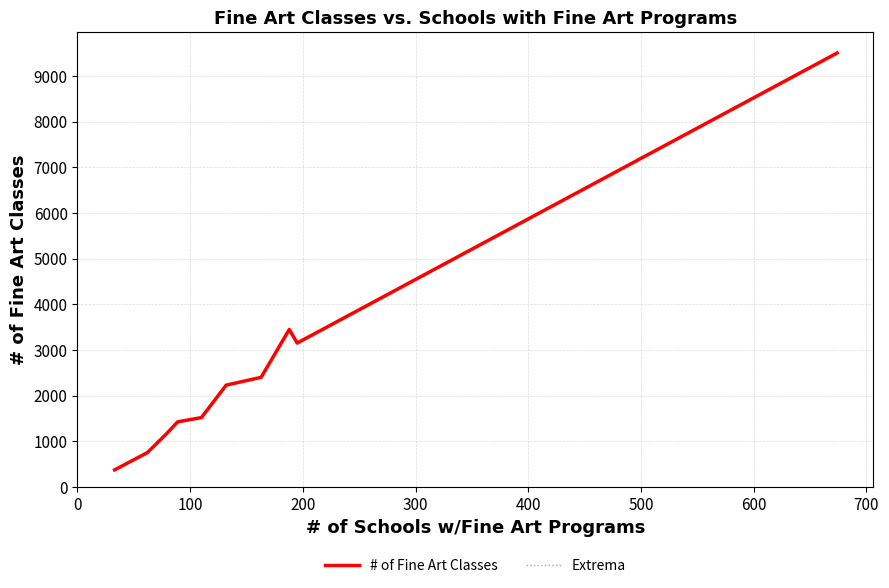

Reading left to right, what are all the values shown in this chart?

# of Fine Art Classes: 372	748	1162	1424	1517	2228	2399	3448	3150	9504
Extrema: 372	748	1162	1424	1517	2228	2399	3448	3150	9504